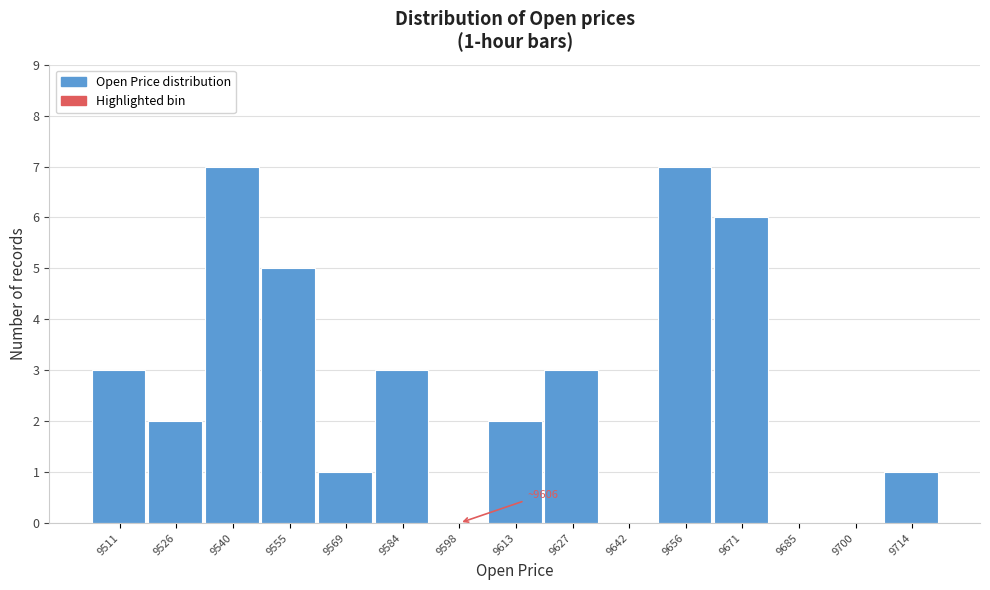

Reading right to left, list all the values displayed in this chart.

9714=1	9700=0	9685=0	9671=6	9656=7	9642=0	9627=3	9613=2	9598=0	9584=3	9569=1	9555=5	9540=7	9526=2	9511=3